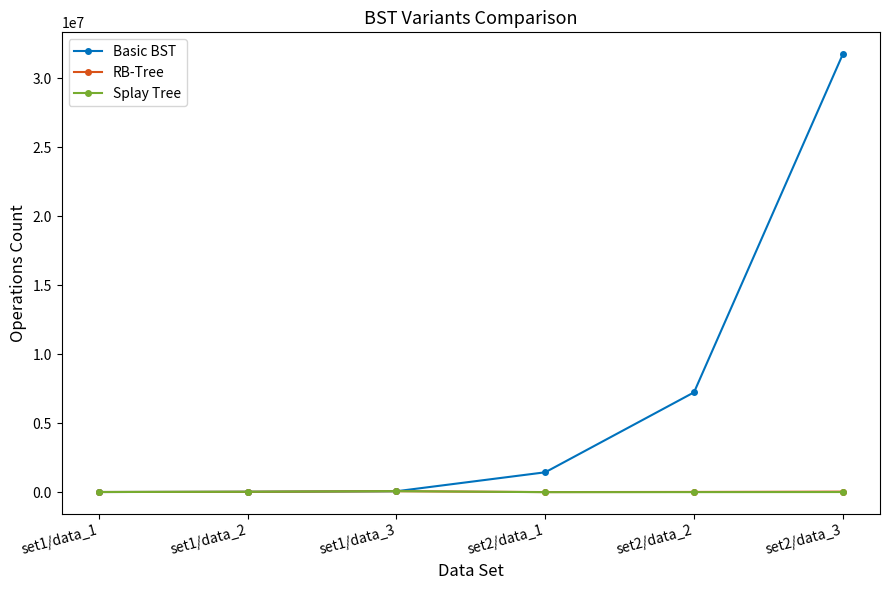

What is the maximum value shown in the chart?

31733755